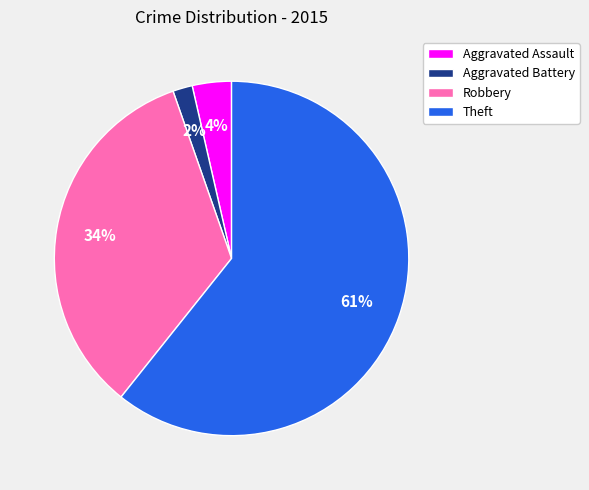

Is the sum of Aggravated Assault and Aggravated Battery greater than half?

No